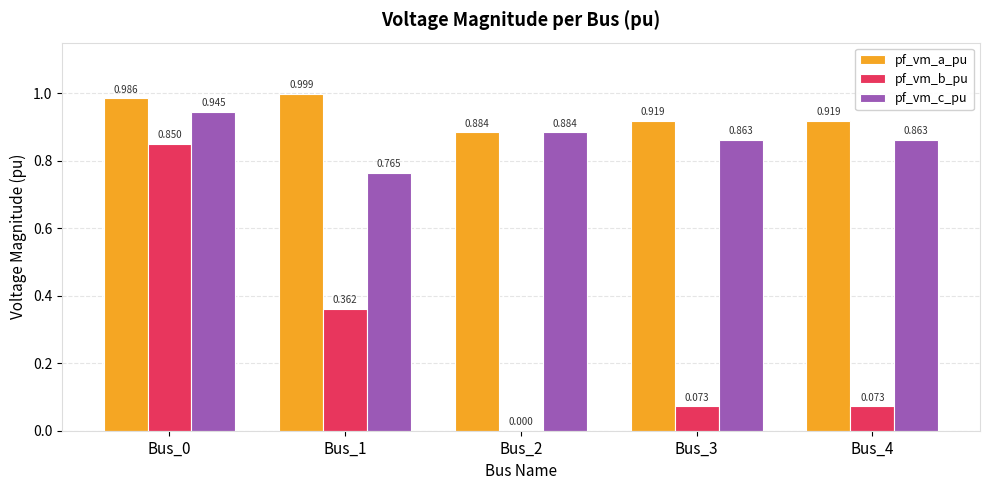

Which series changed the most between Bus_1 and Bus_2?

pf_vm_b_pu